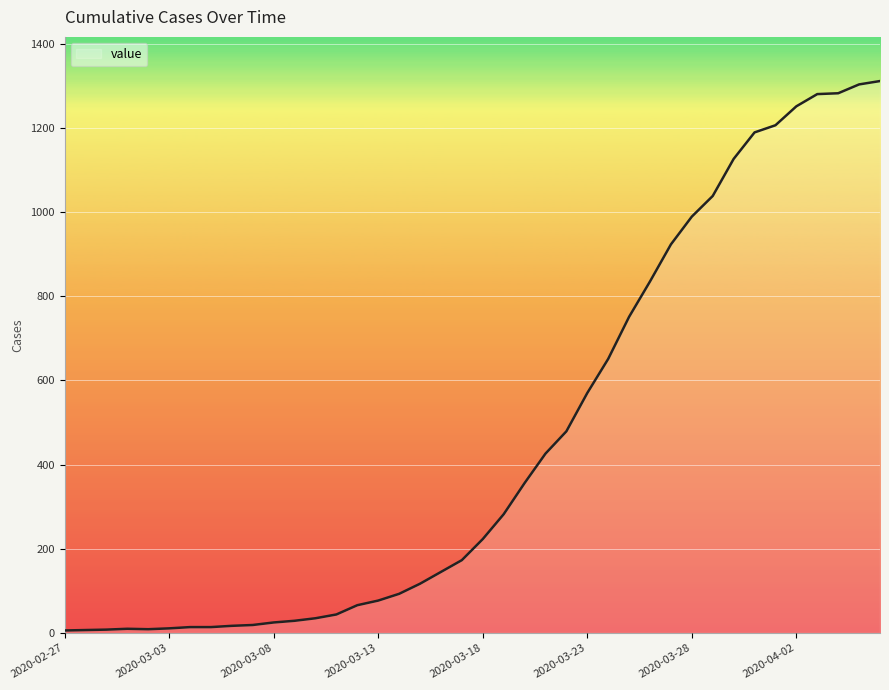

What is the greatest value displayed?

1311